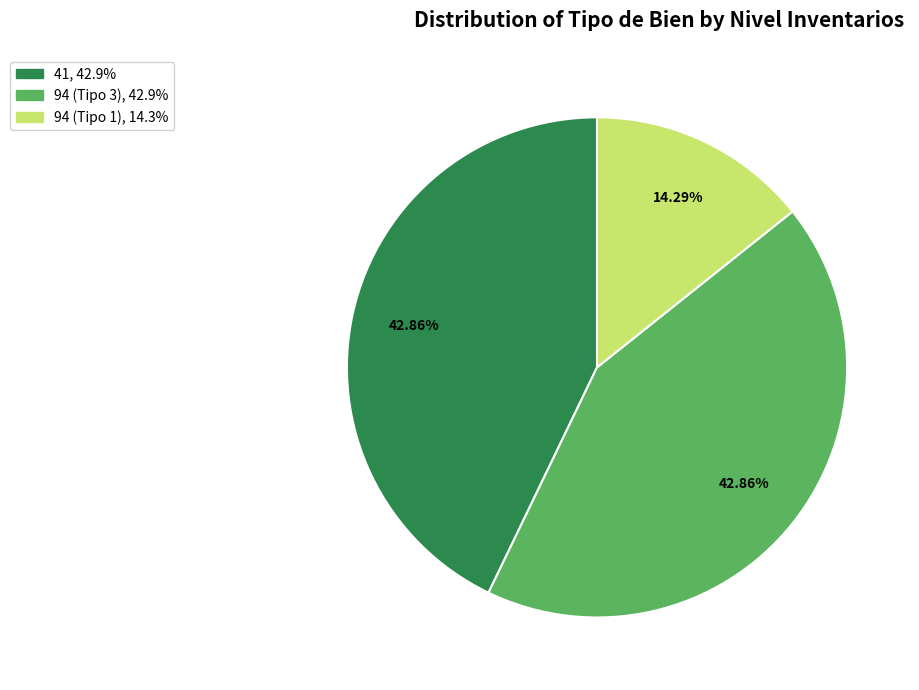

How many slices are in this pie chart?

3